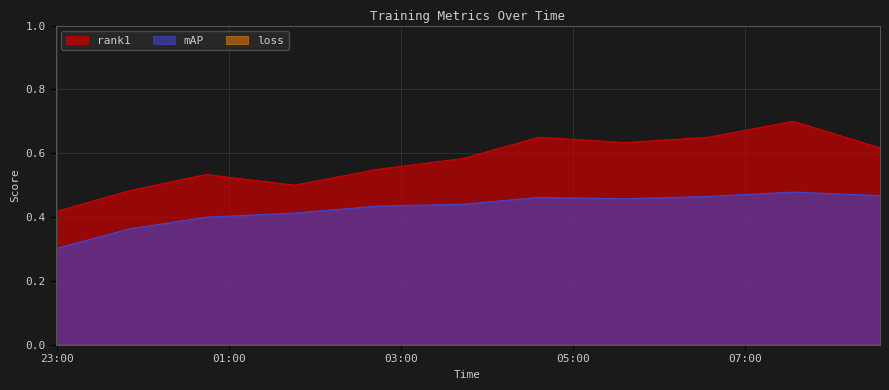

What is the smallest value displayed?

0.3